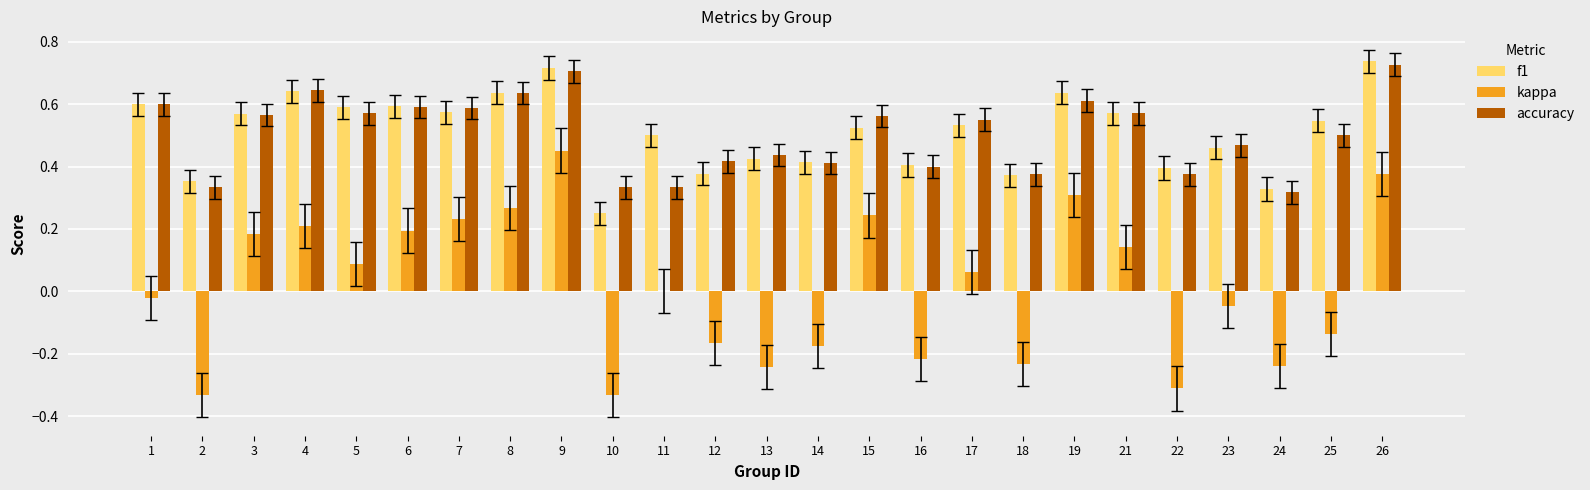

How many data points does each series have?

25